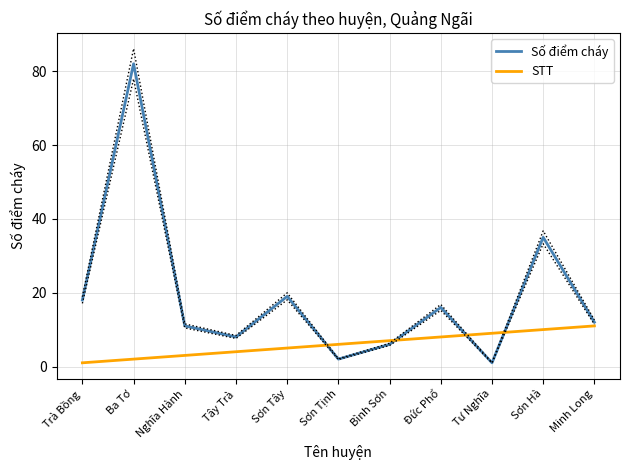

True or false: Số điểm cháy has a value of 7 at Nghĩa Hành.

False